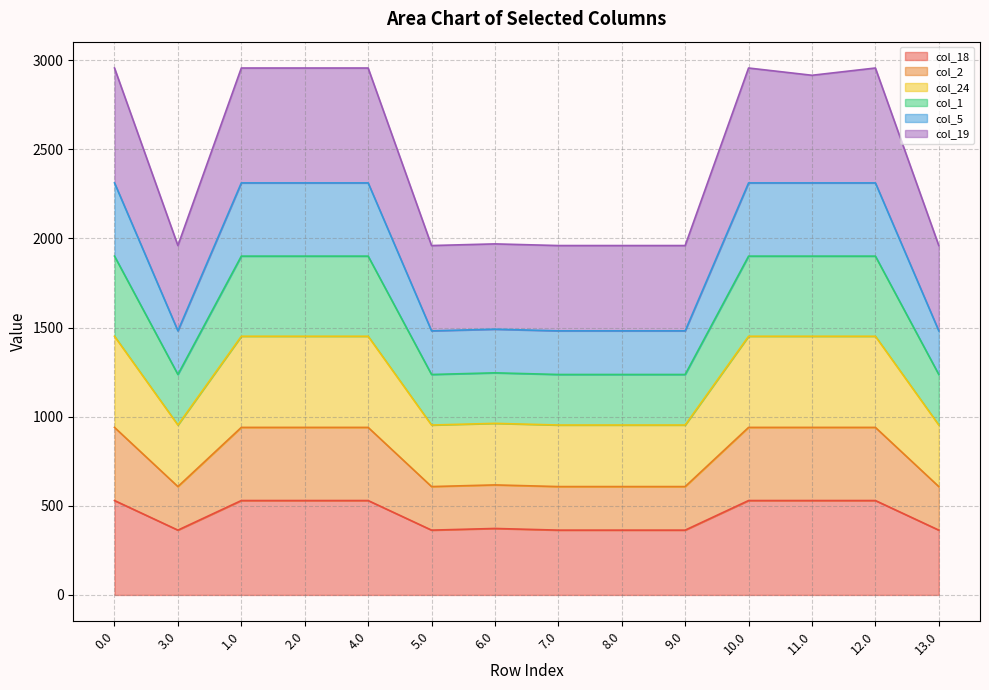

Between 6.0 and 1.0, which is larger?

1.0